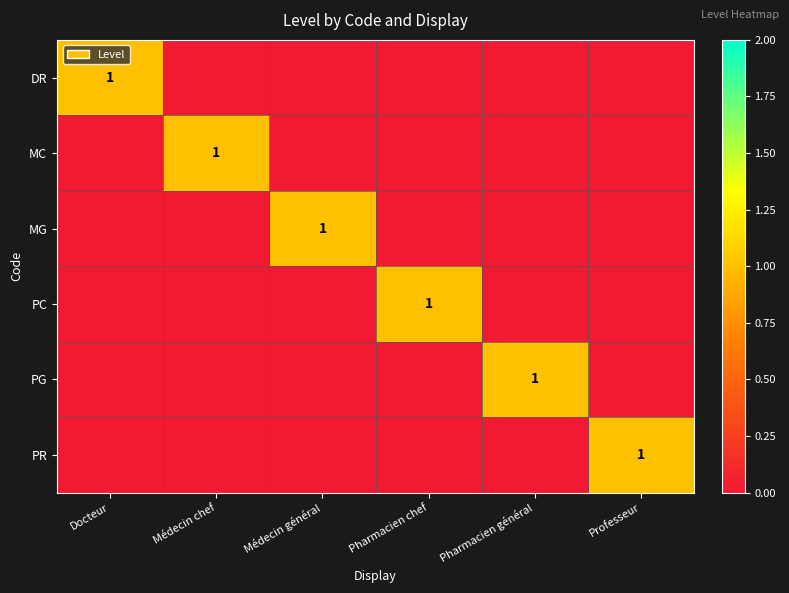

At which label does PC reach its minimum?

Docteur